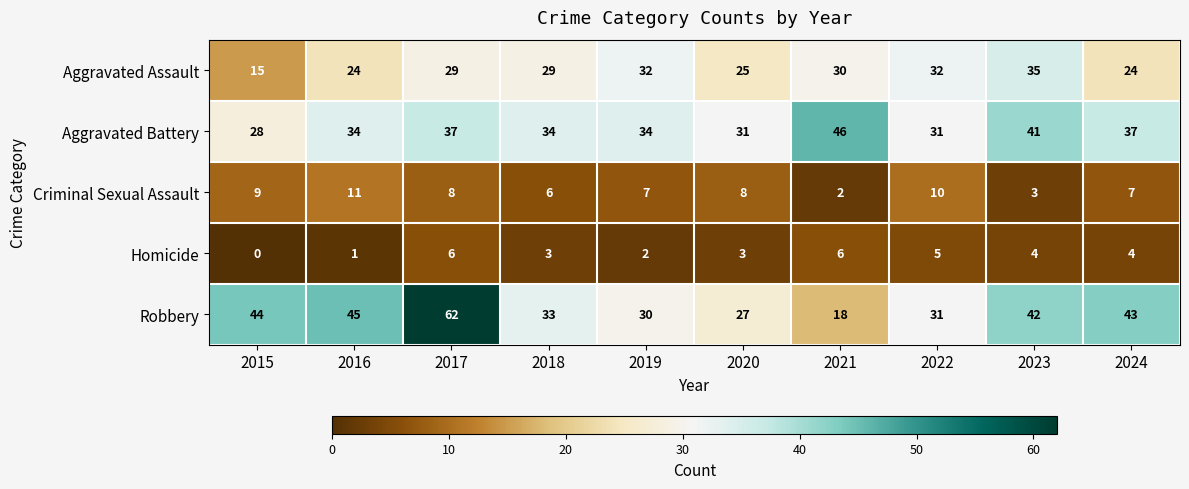

Which label corresponds to the smallest value in the chart?

2015